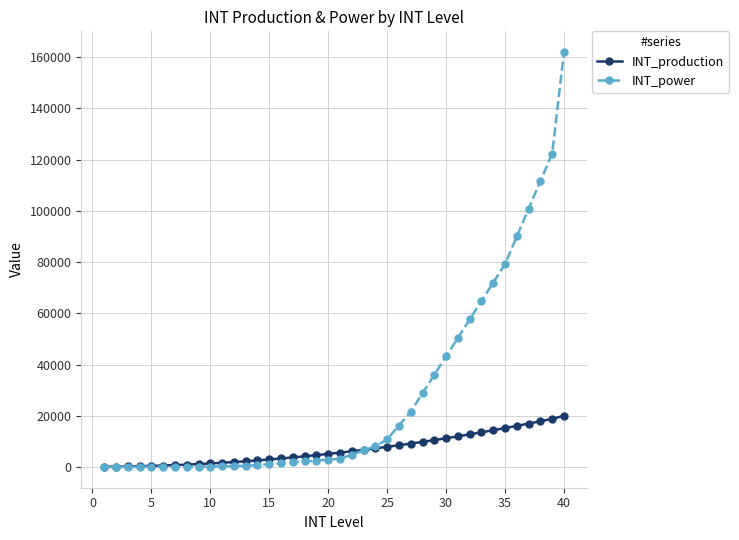

Rank the series by their maximum value, from lowest to highest.

INT_production, INT_power